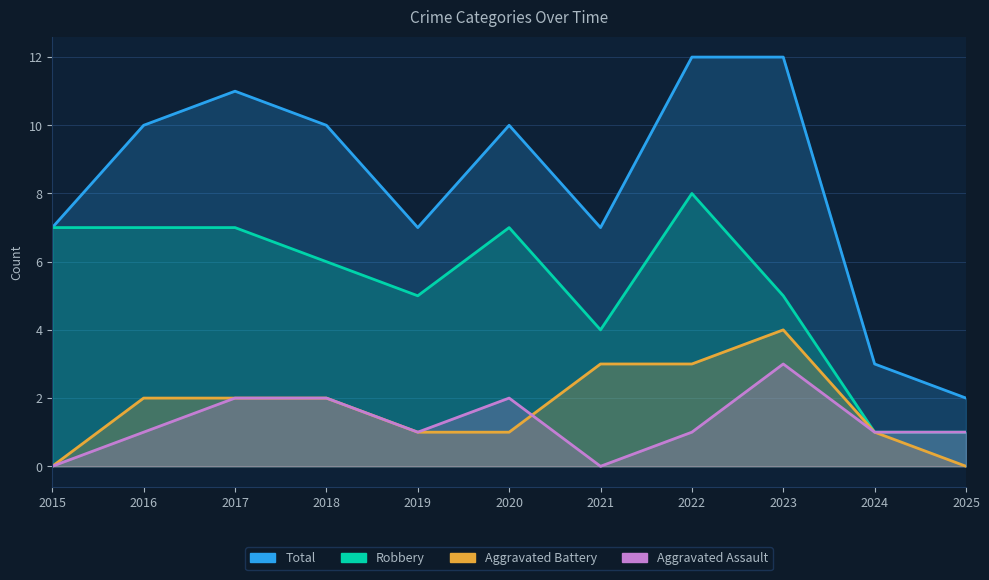

Which series changed the most between 2016 and 2018?

Robbery